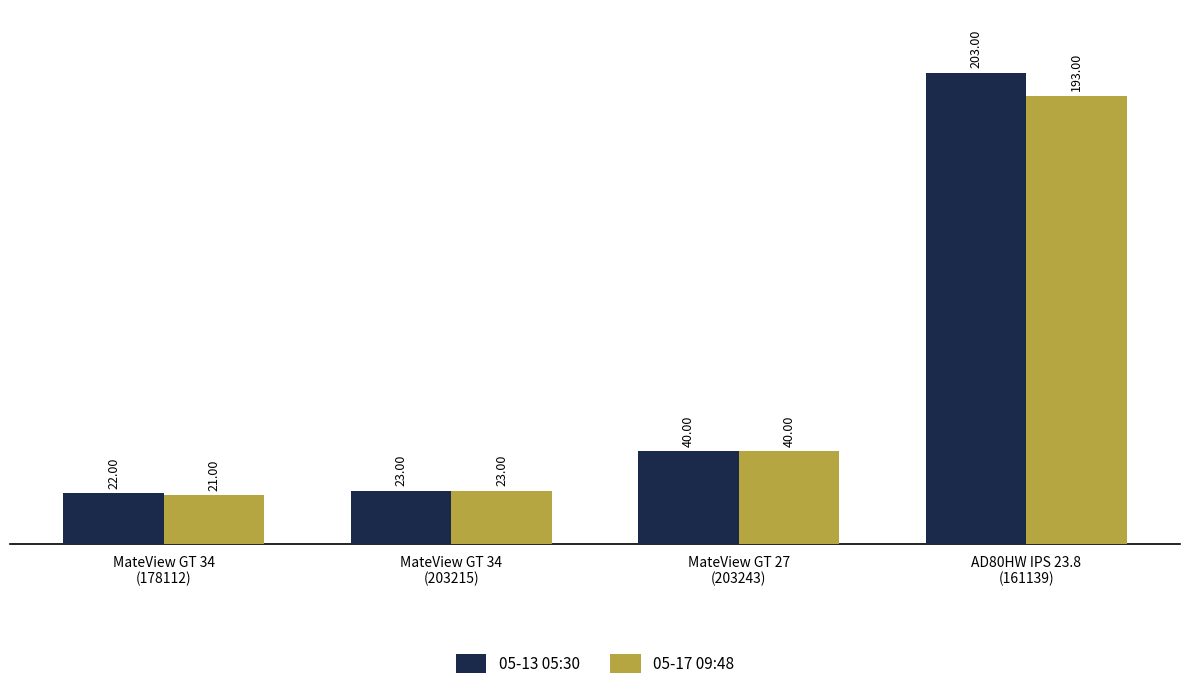

The value of 05-17 09:48 at AD80HW IPS 23.8
(161139) is 295. True or false?

False